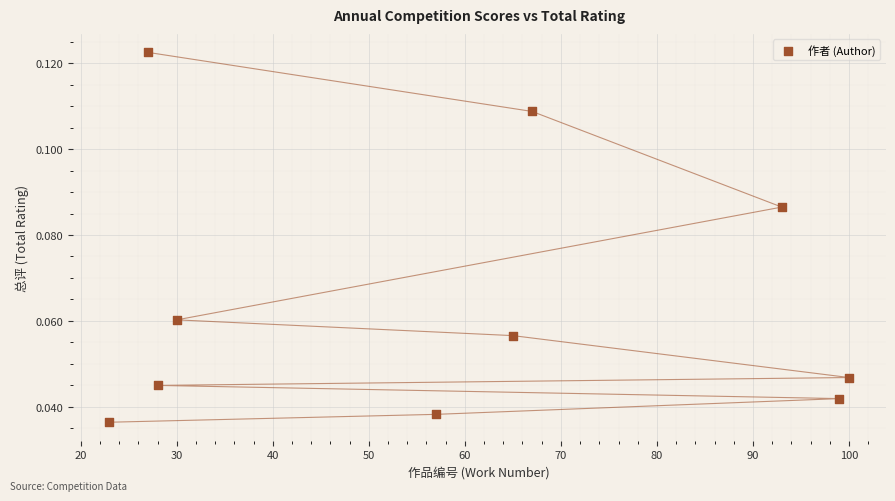

What is the range of X values (max minus min)?

77.0